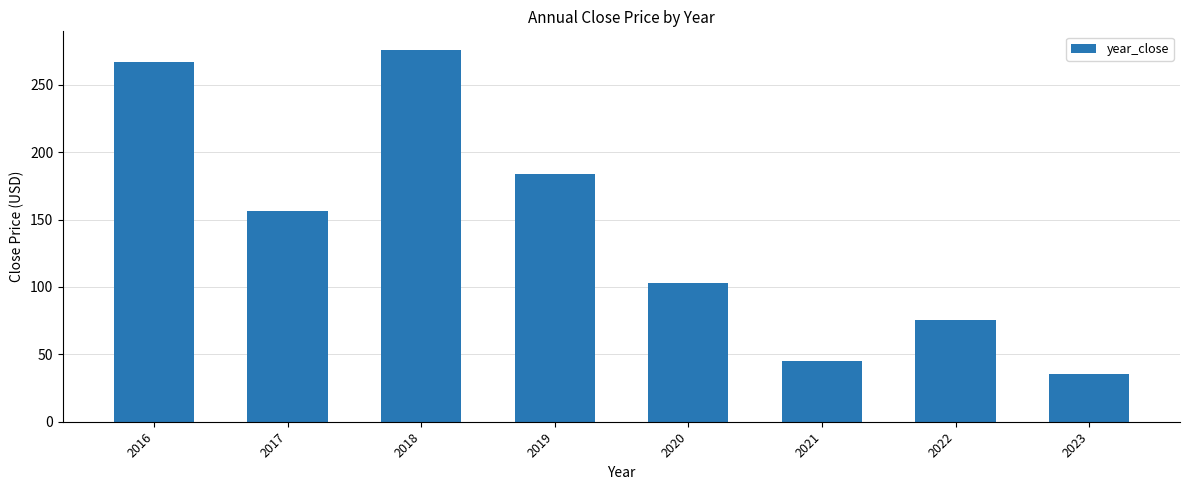

What is the ratio of the value at 2017 to the value at 2019?

0.9